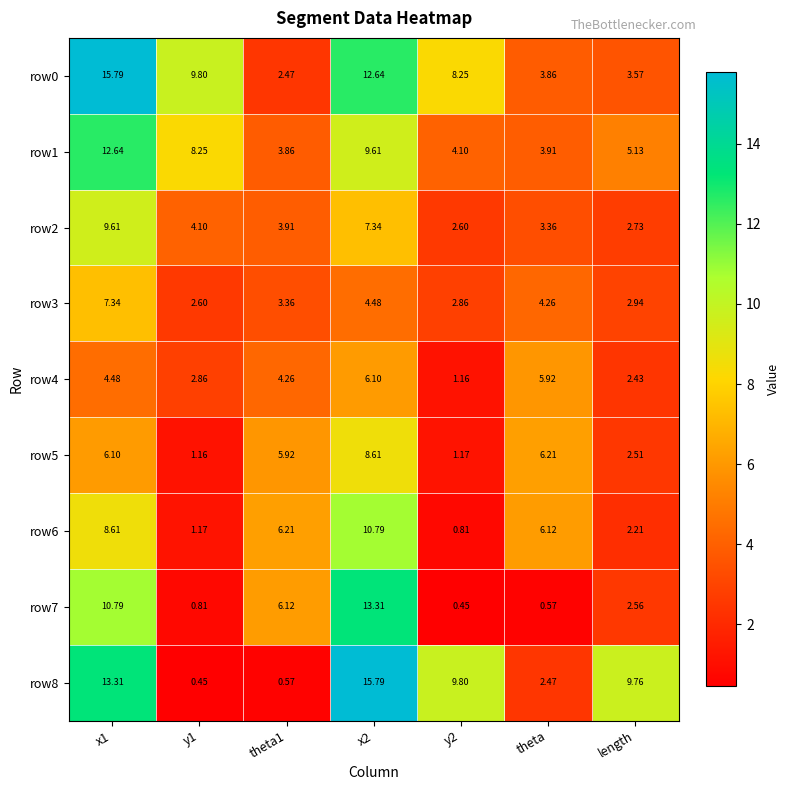

What is the total value across all series at x1?

88.7